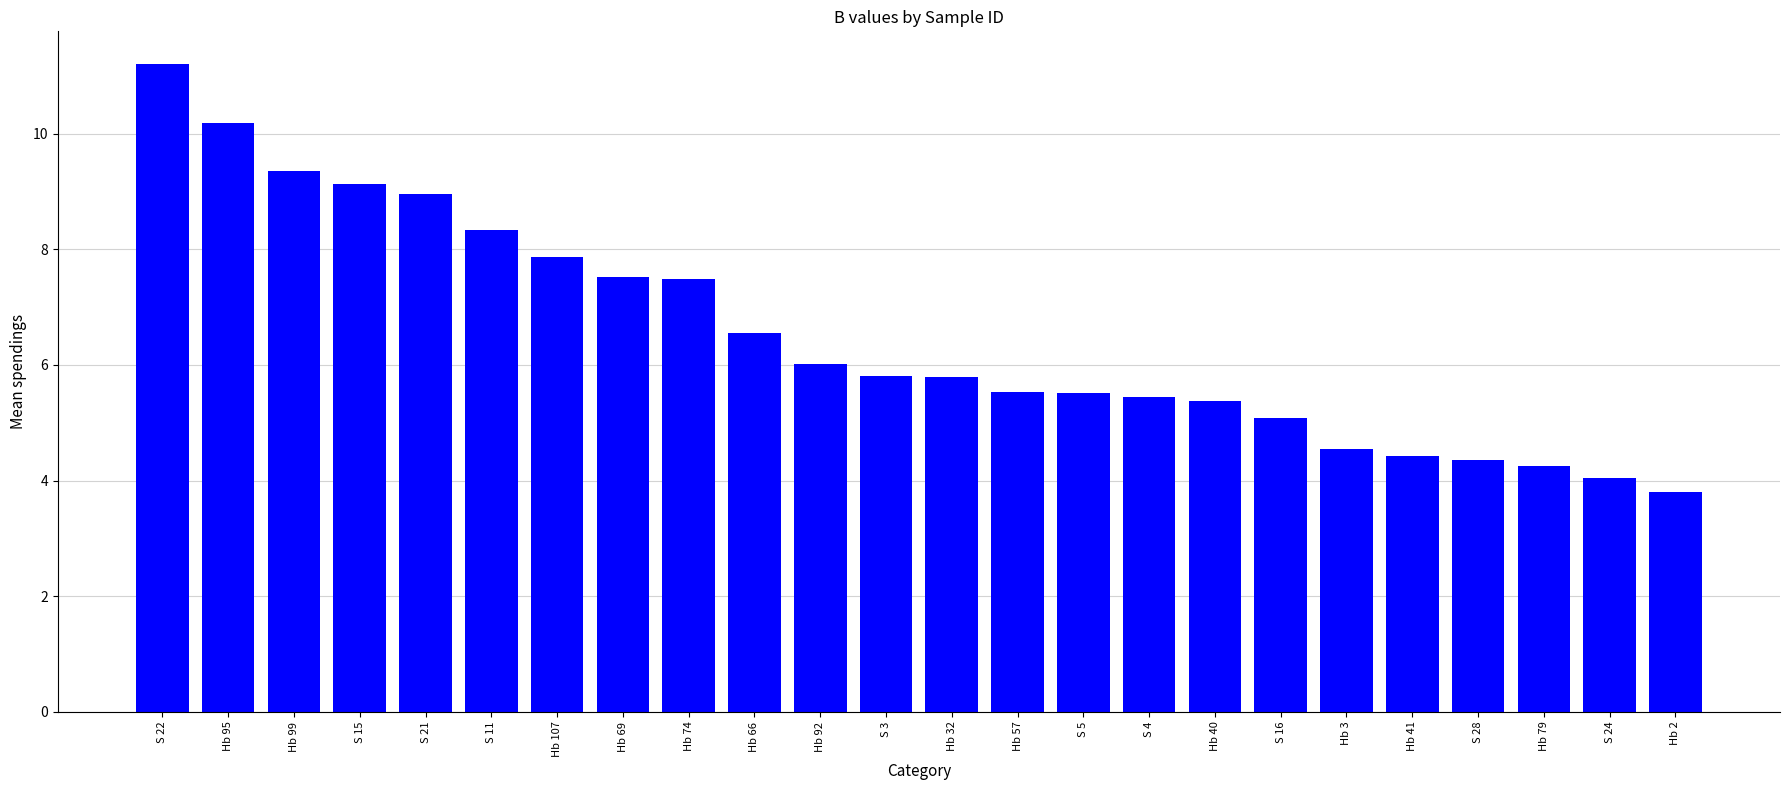

Which has a higher value, Hb 69 or Hb 32?

Hb 69